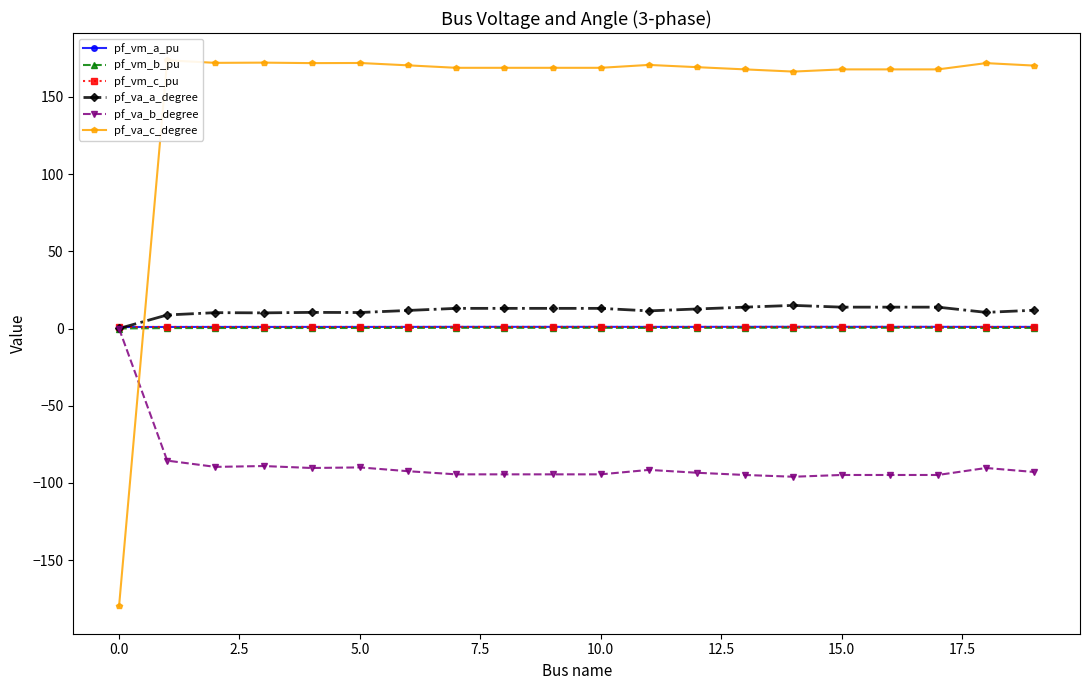

True or false: pf_va_b_degree has more than 0 points higher than both neighbors.

True